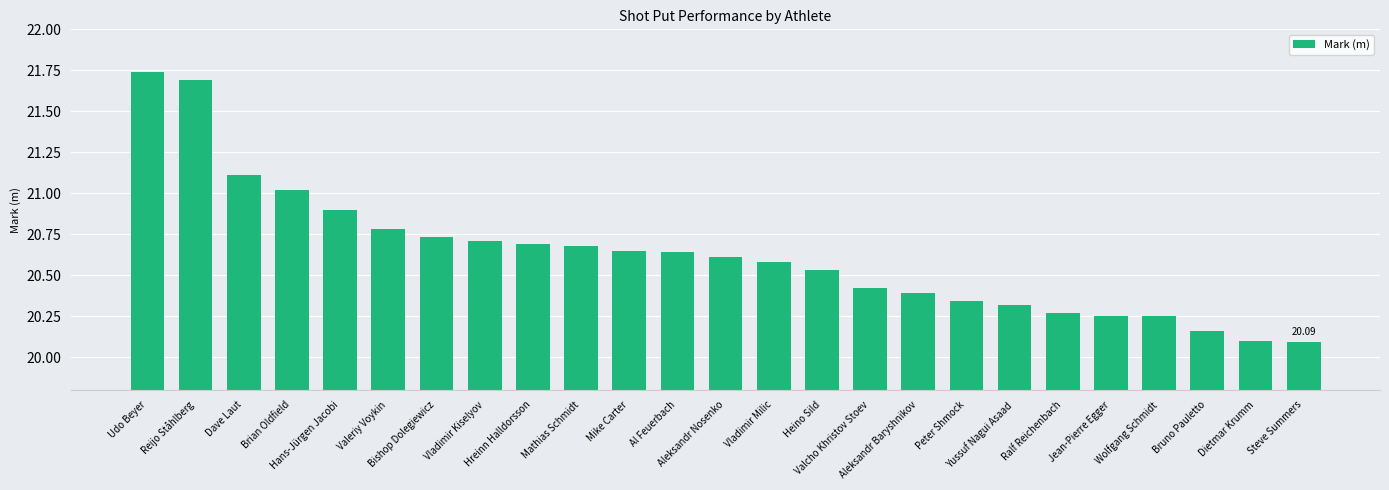

Read the value at Dave Laut.

21.1